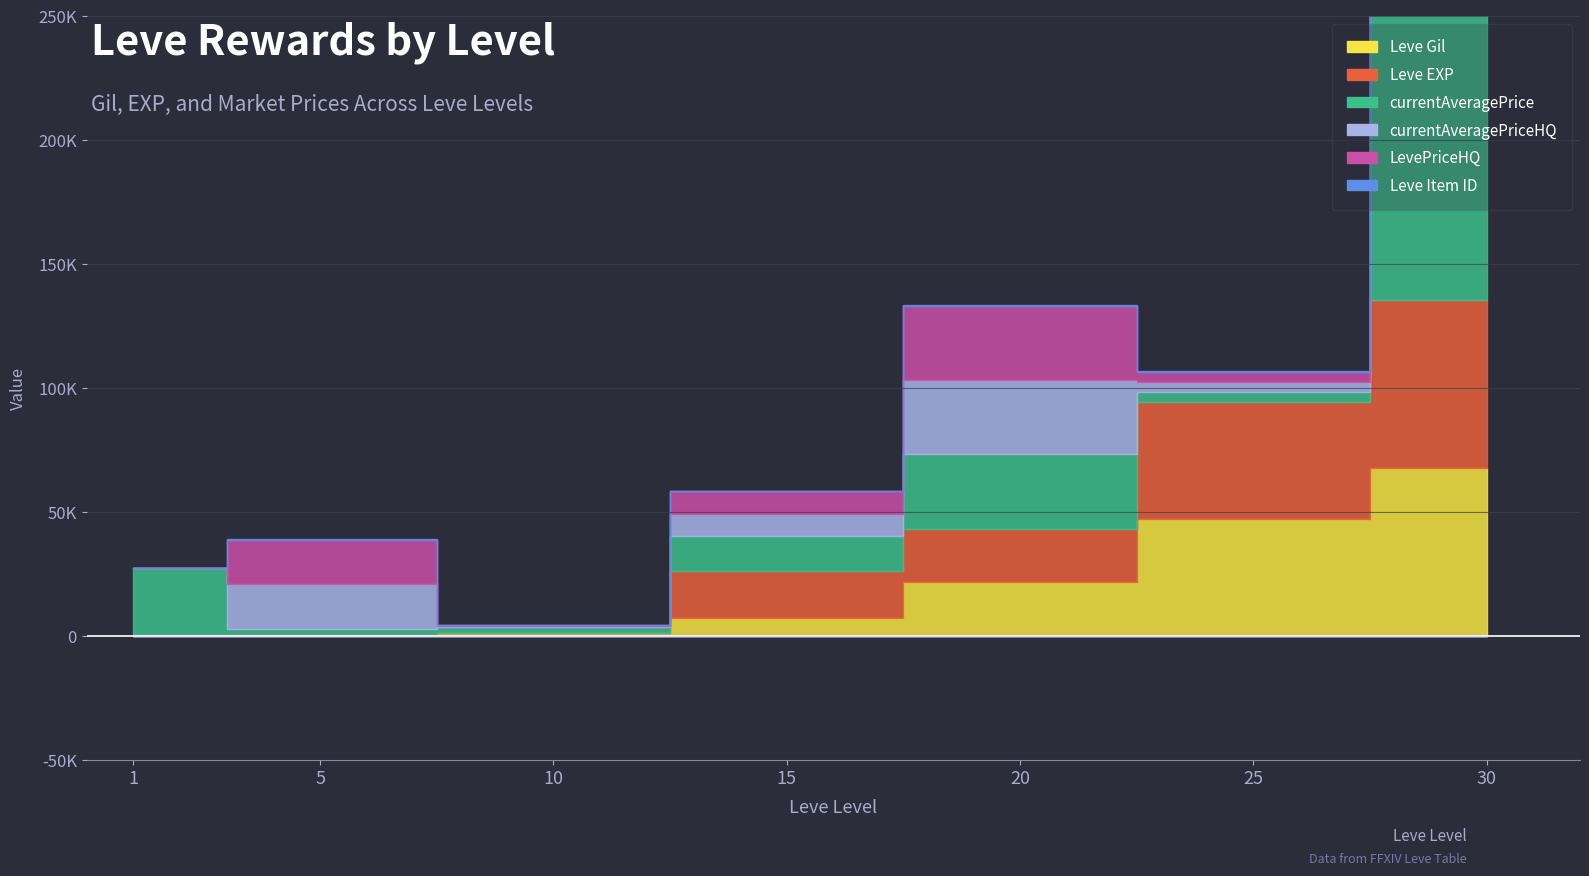

At 10, list the series in order from largest to smallest.

currentAveragePrice, Leve Gil, currentAveragePriceHQ, LevePriceHQ, Leve Item ID, Leve EXP